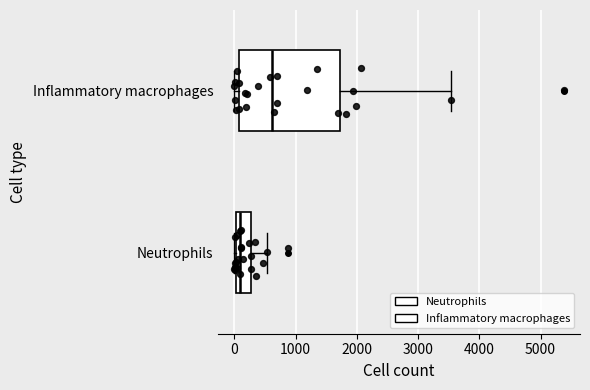

Reading bottom to top, transcribe this box plot: for each box, give where its median line is, the range the box spans, and where its two whiskers end, as read against the x-axis. The values are not printed on the chart, so give them approximately, as read against the axis.

Neutrophils: median 100, box 0 to 300, whiskers 0 to 500
Inflammatory macrophages: median 600, box 100 to 1700, whiskers 0 to 3500